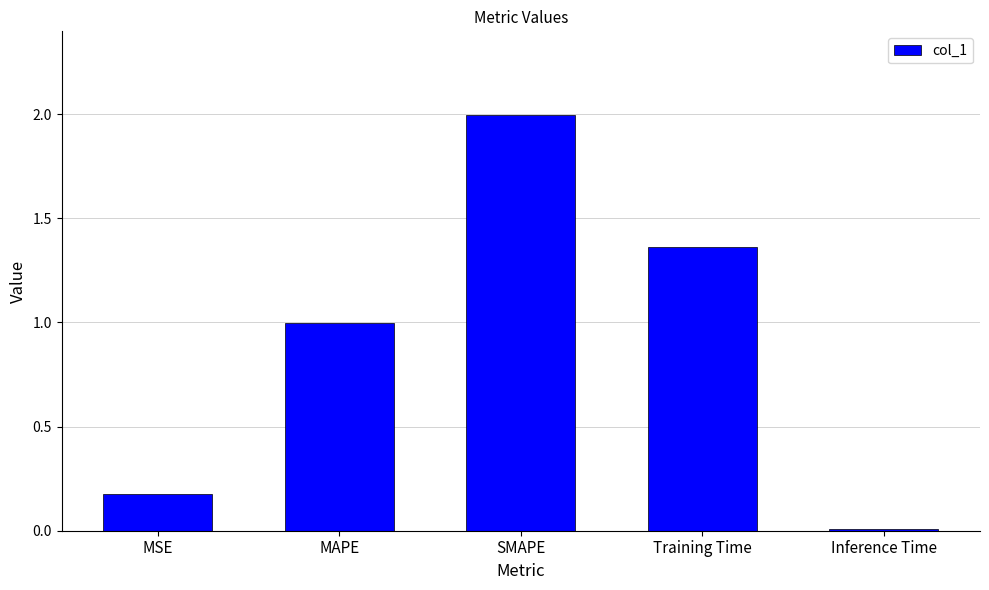

How many bars are there in total?

5